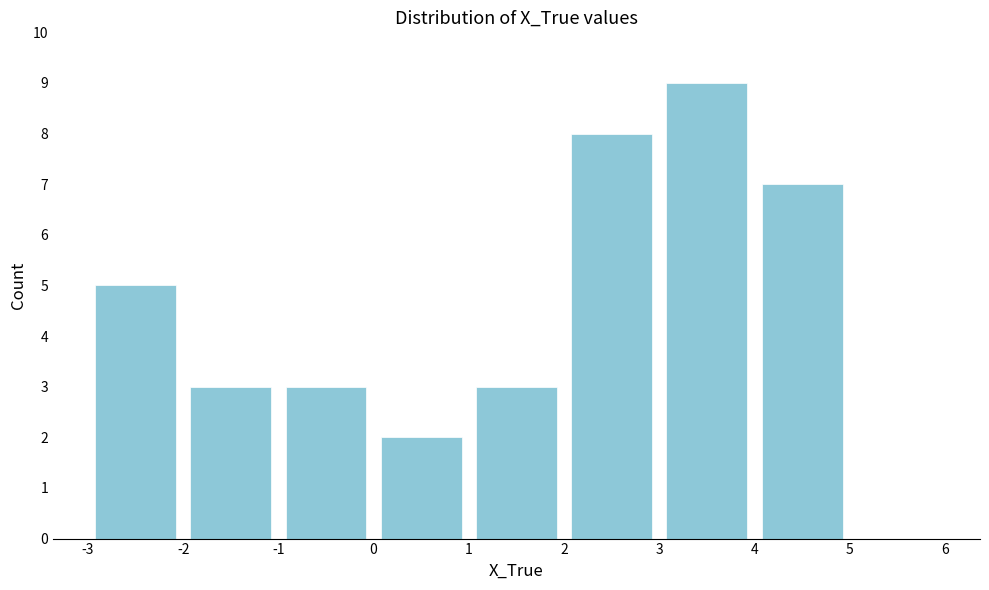

Reading left to right, transcribe this chart: for each bar, give the range it covers on the x-axis and its height. The values are not printed on the chart, so give them approximately, as read against the axis.

-3 to -2: 5
-2 to -1: 3
-1 to 0: 3
0 to 1: 2
1 to 2: 3
2 to 3: 8
3 to 4: 9
4 to 5: 7
5 to 6: 0